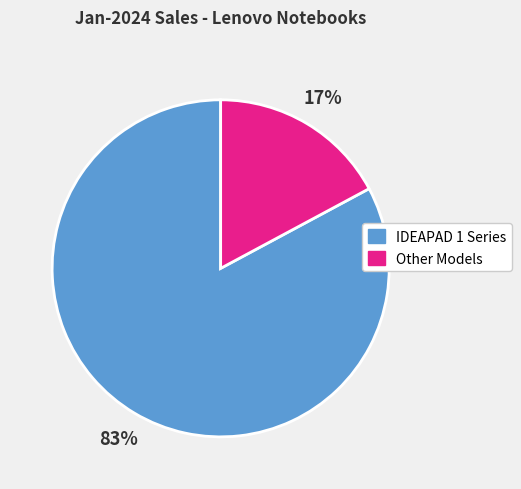

To the nearest percent, what is the difference between the largest and smallest slice percentages?

66%